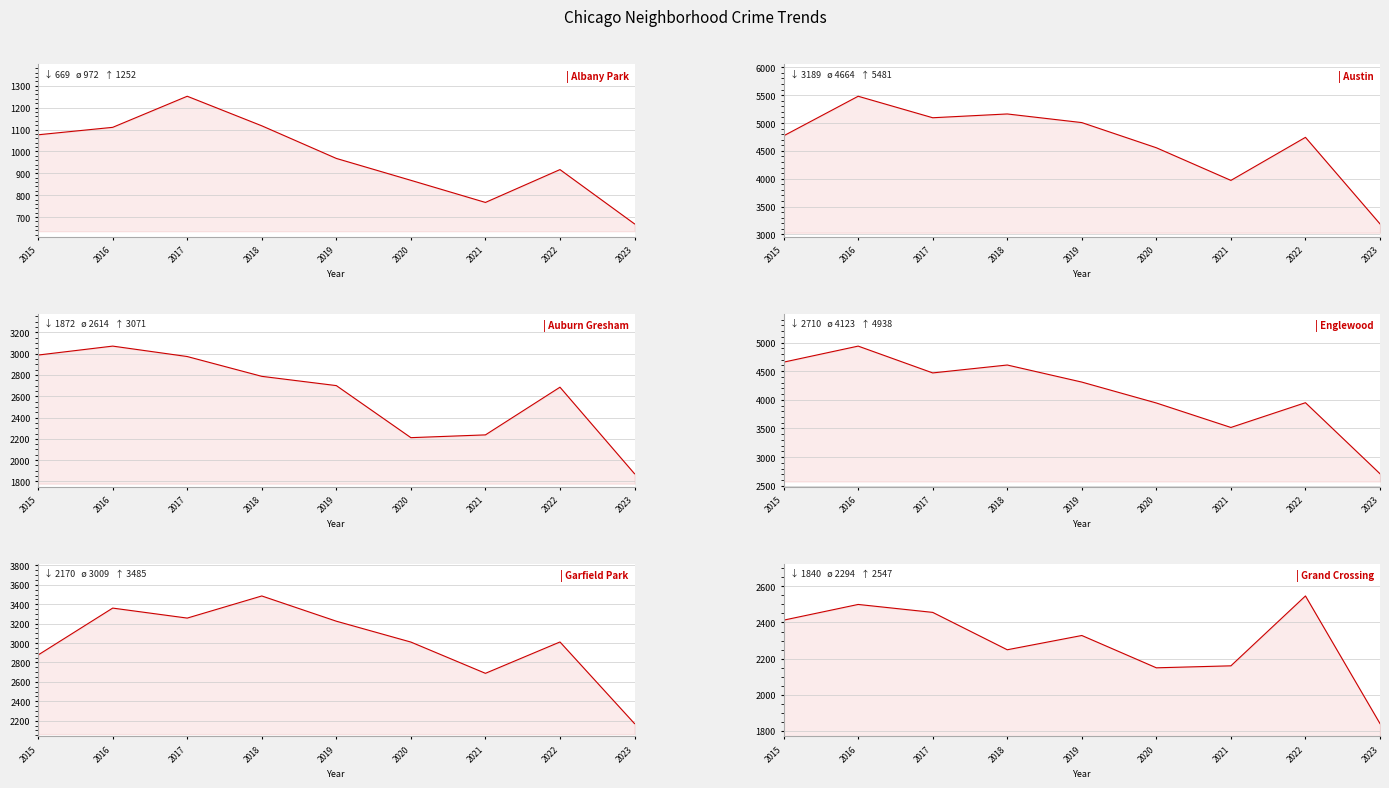

Which label corresponds to the largest value in the chart?

2016